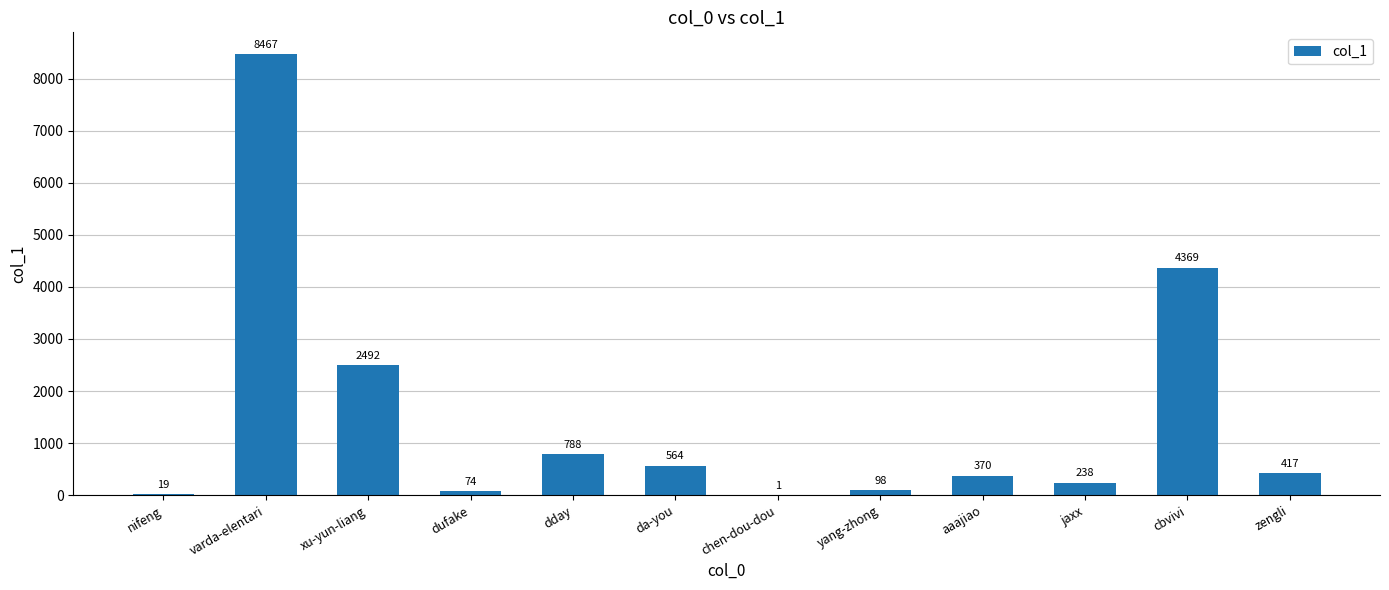

What is the sum of the values at xu-yun-liang and varda-elentari?

10959